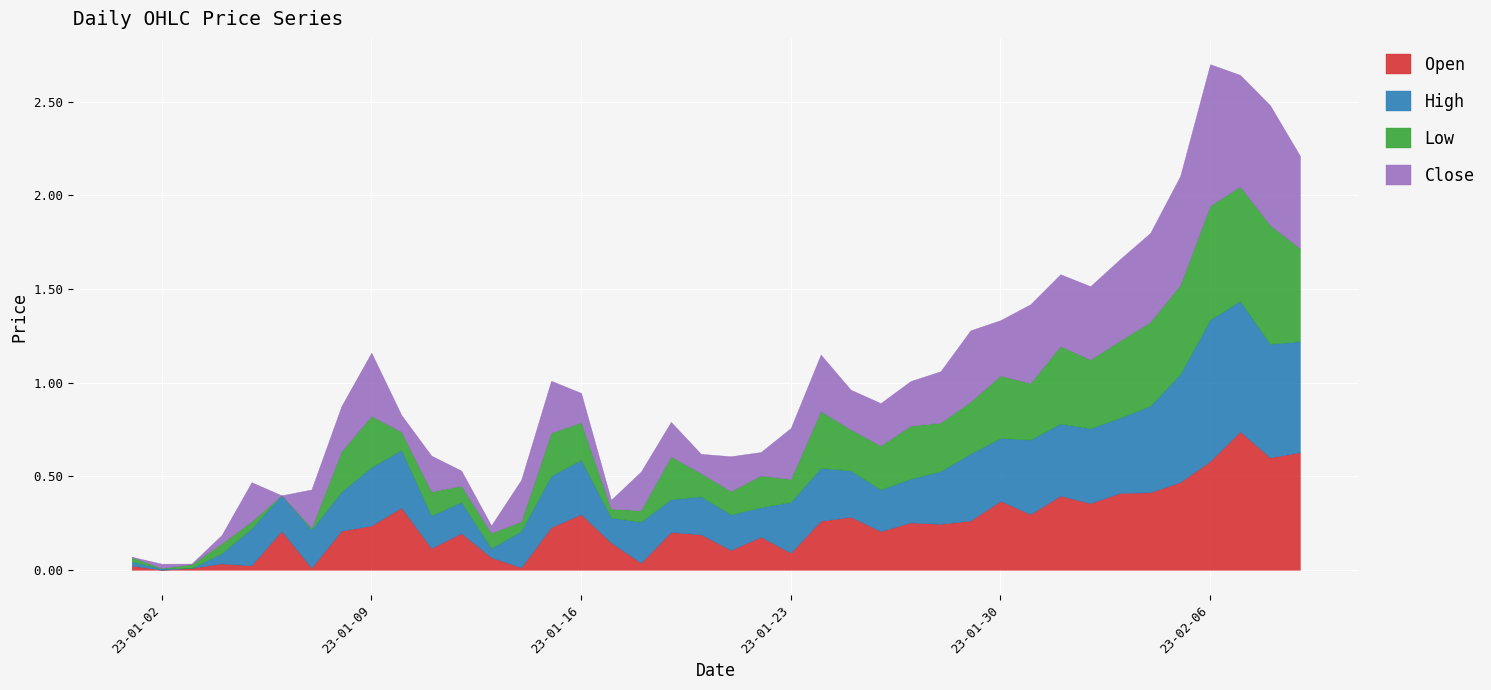

What is the label of the 19th point from the left?

2023-01-19